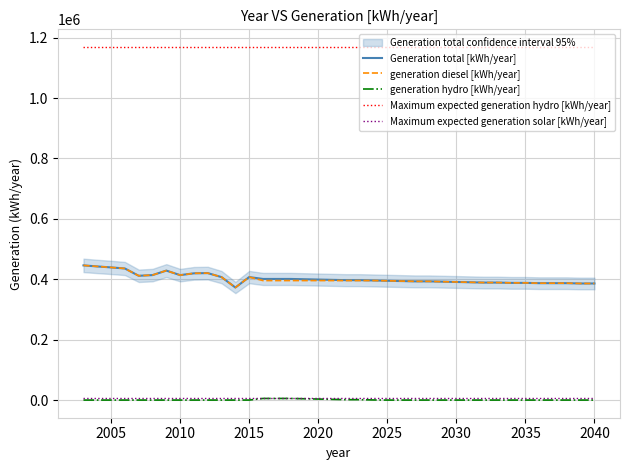

True or false: Maximum expected generation hydro [kWh/year] and generation hydro [kWh/year] cross at least once.

False